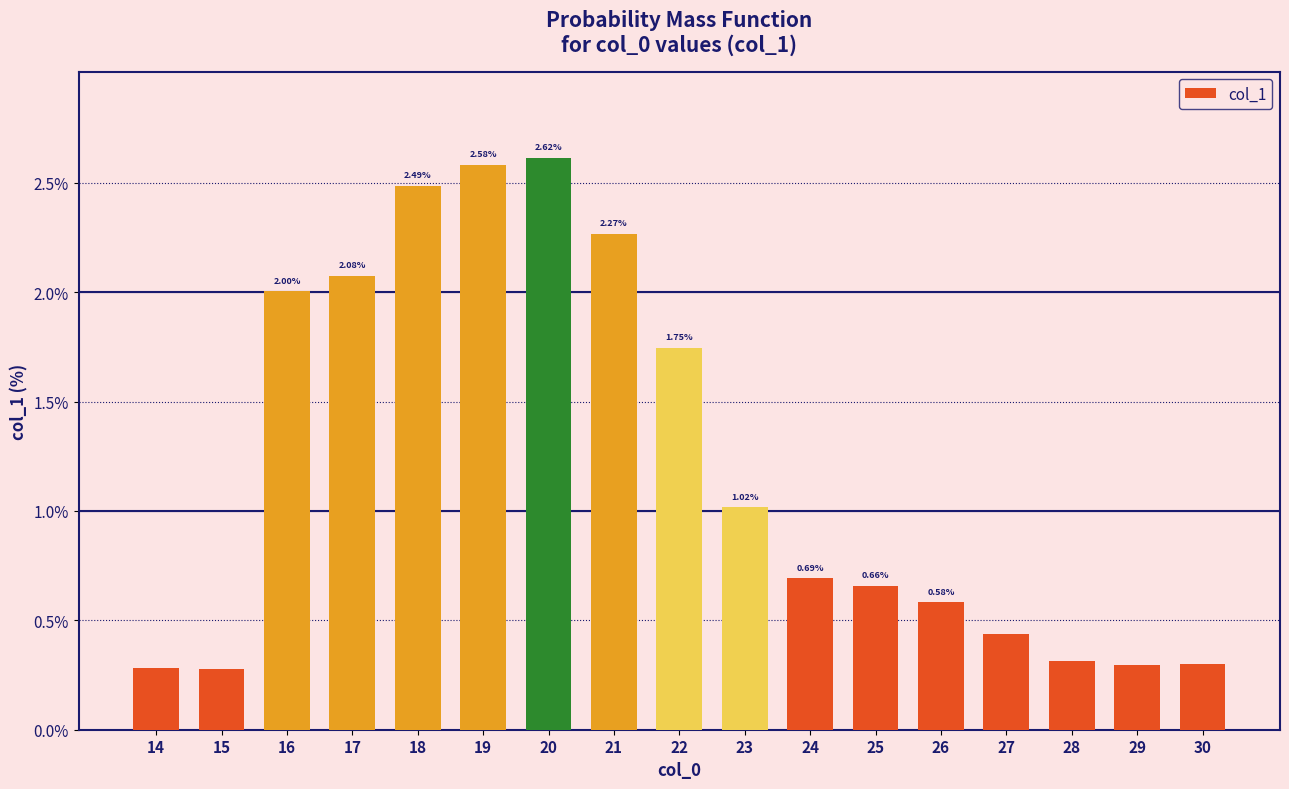

Between 24 and 25, which is larger?

24